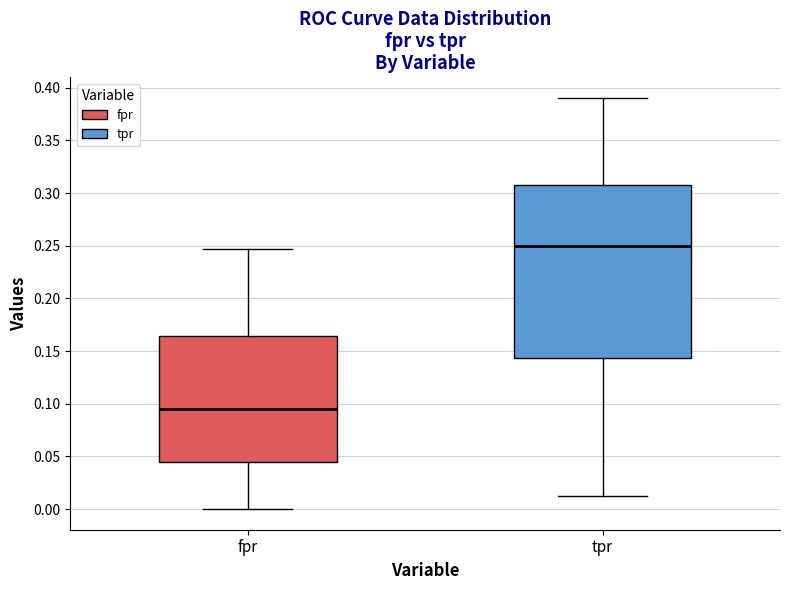

Reading left to right, transcribe this box plot: for each box, give where its median line is, the range the box spans, and where its two whiskers end, as read against the y-axis. The values are not printed on the chart, so give them approximately, as read against the axis.

fpr: median 0.095, box 0.045 to 0.165, whiskers 0.000 to 0.245
tpr: median 0.250, box 0.145 to 0.310, whiskers 0.010 to 0.390